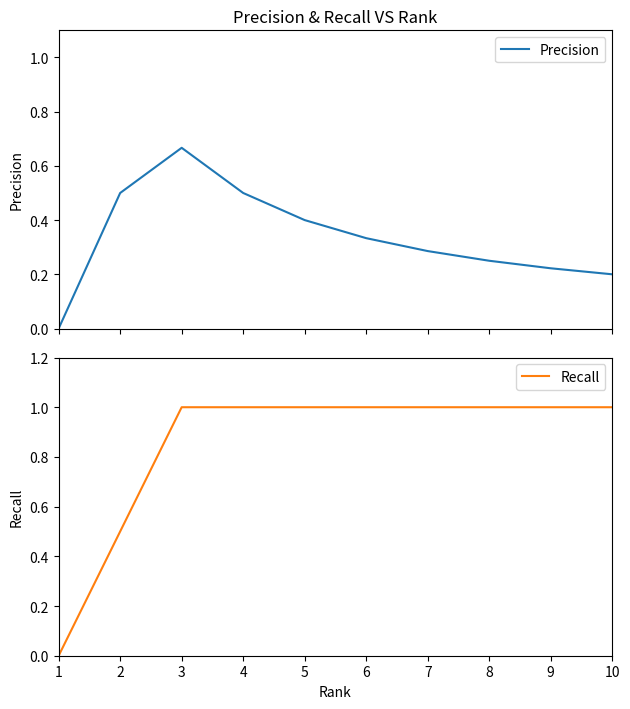

What is the difference between the highest and lowest values at 8?

0.8